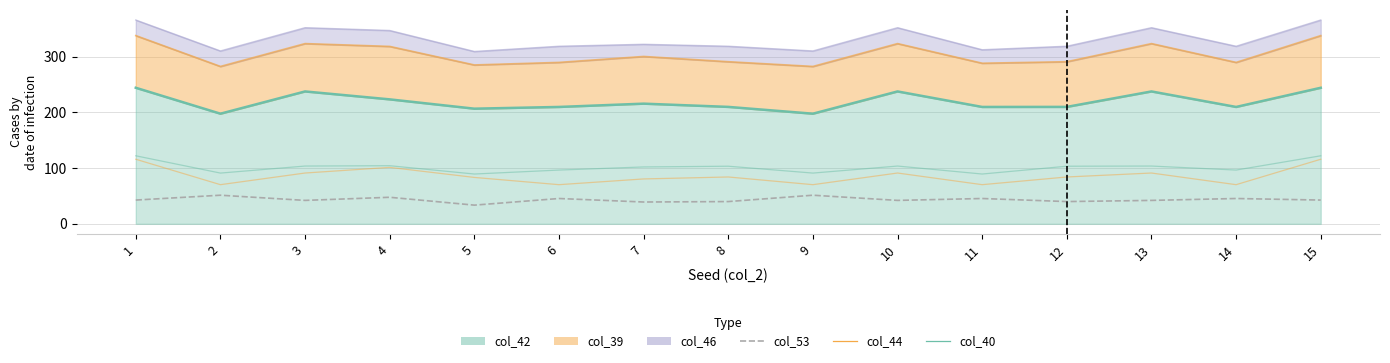

What is the lowest value of the col_44 series?

70.2